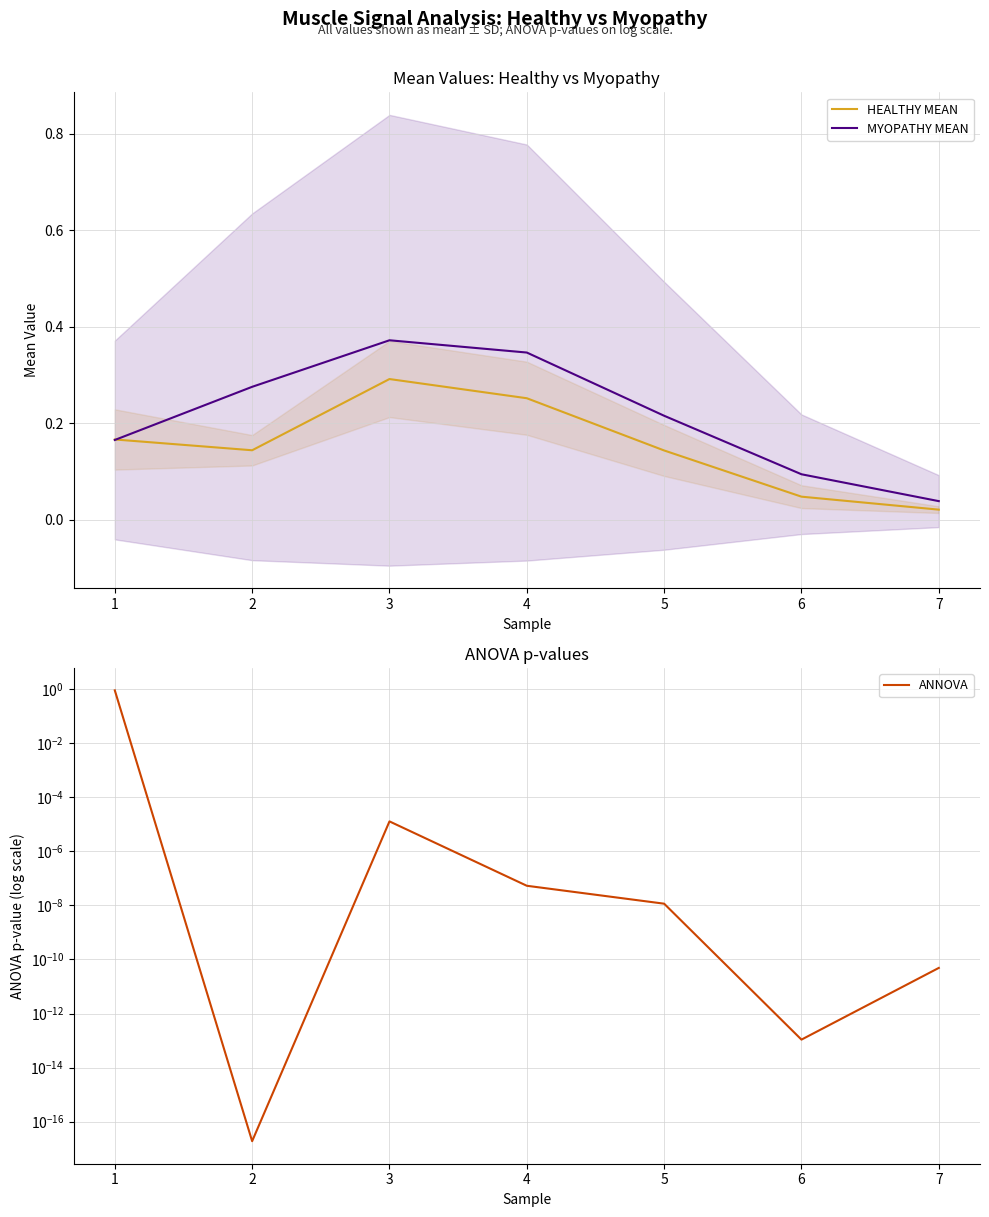

List the series in order of their overall mean, lowest first.

ANNOVA, HEALTHY MEAN, MYOPATHY MEAN